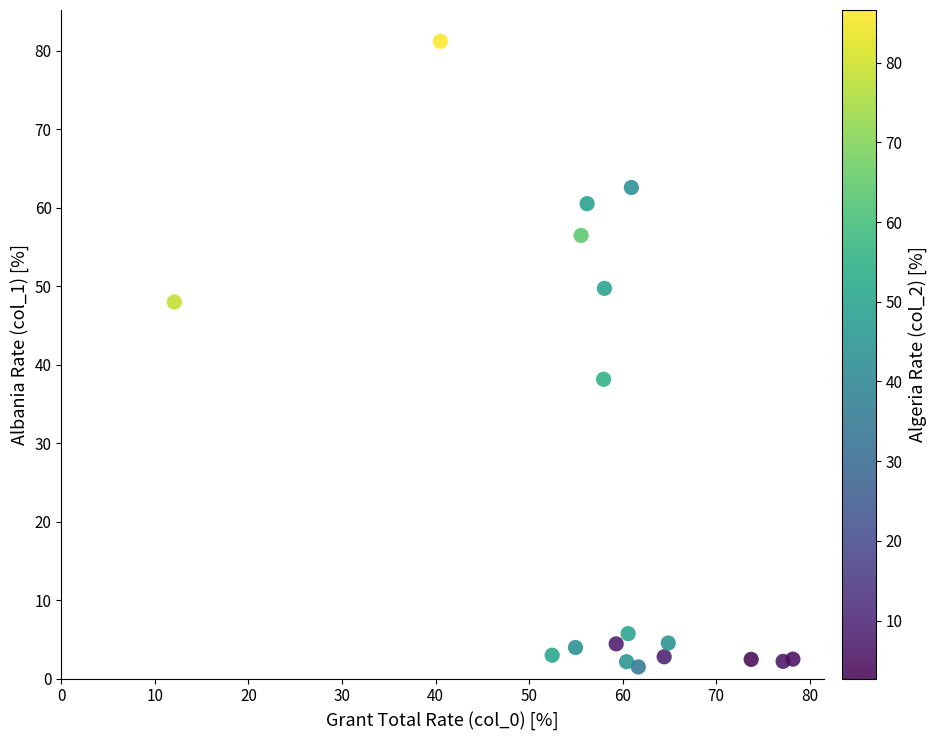

What is the range of Y values (max minus min)?

79.7